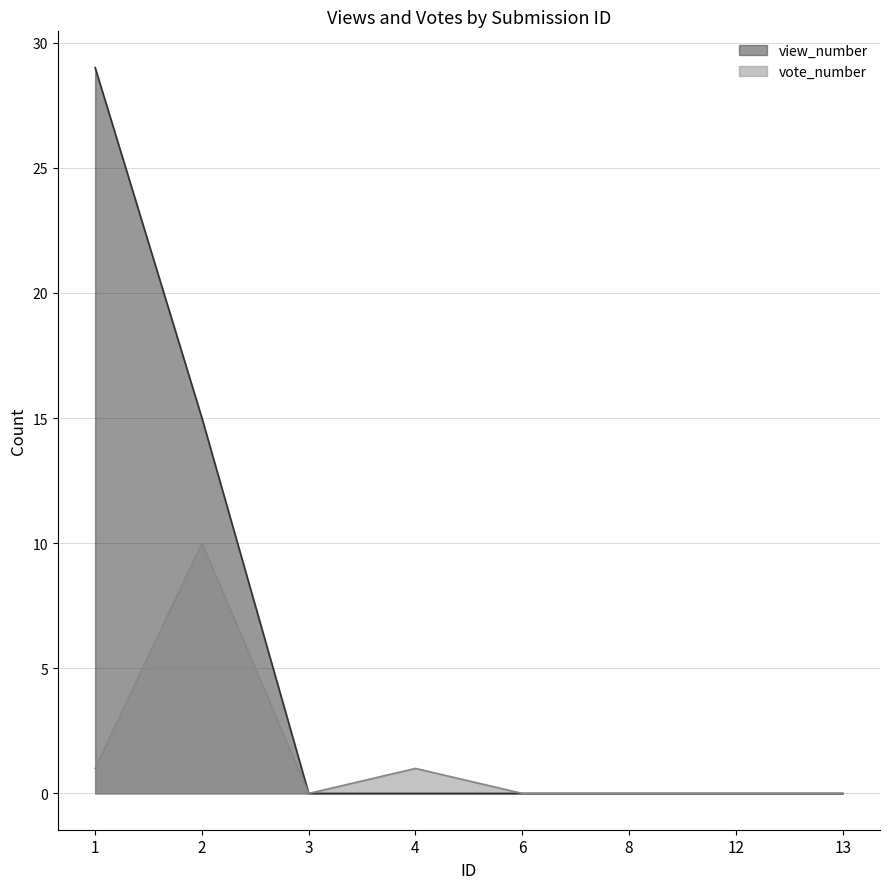

Rank the series by their average value, from highest to lowest.

view_number, vote_number